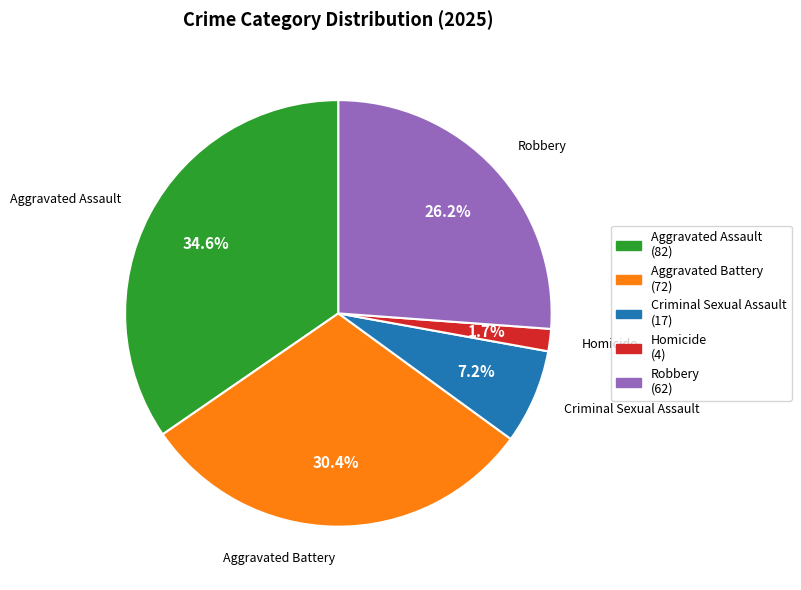

To the nearest percent, what portion does Aggravated Assault represent?

35%